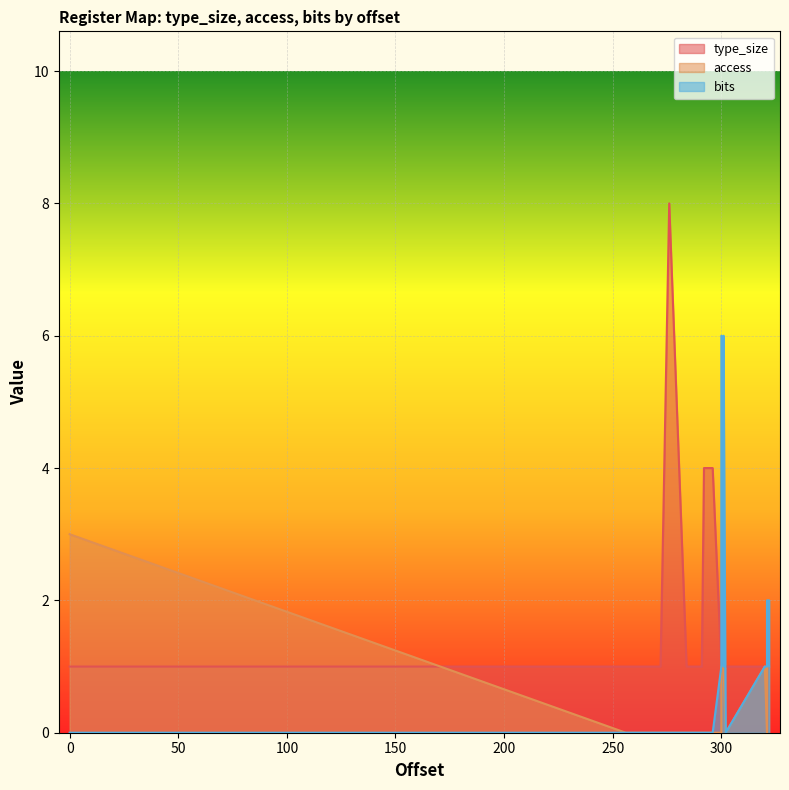

What is the value of the bits point at the 29th from the left?

1